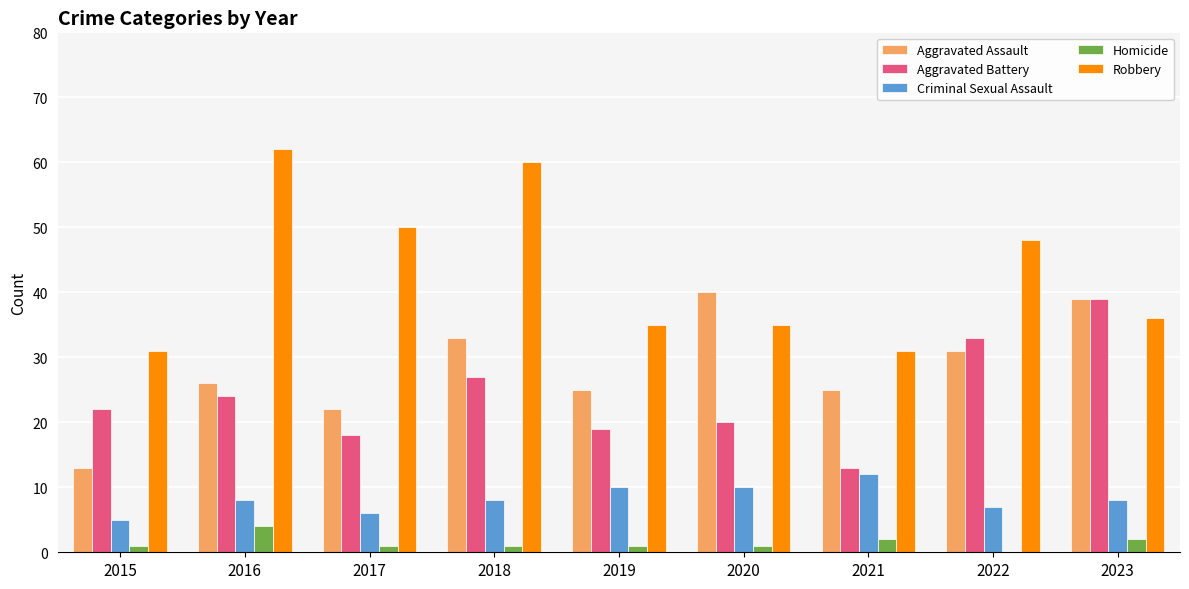

Which series changed the most between 2020 and 2023?

Aggravated Battery